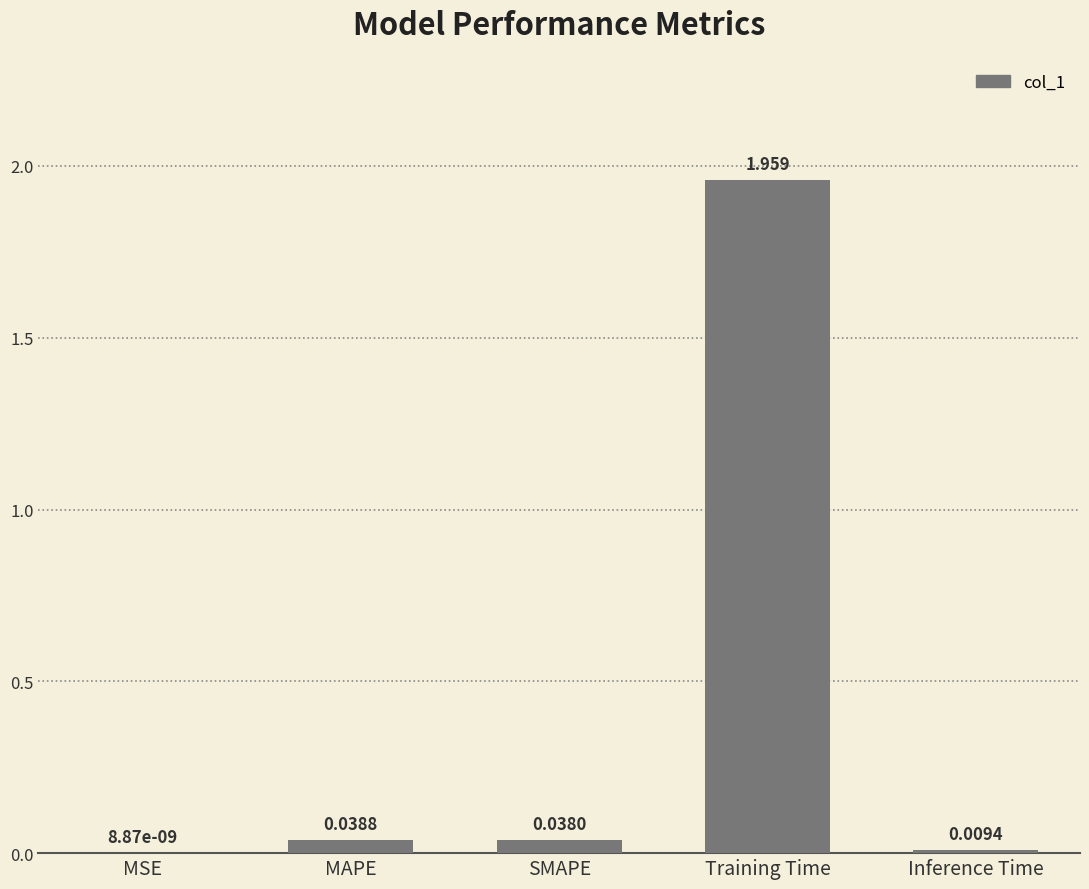

Does the chart contain stacked bars?

No